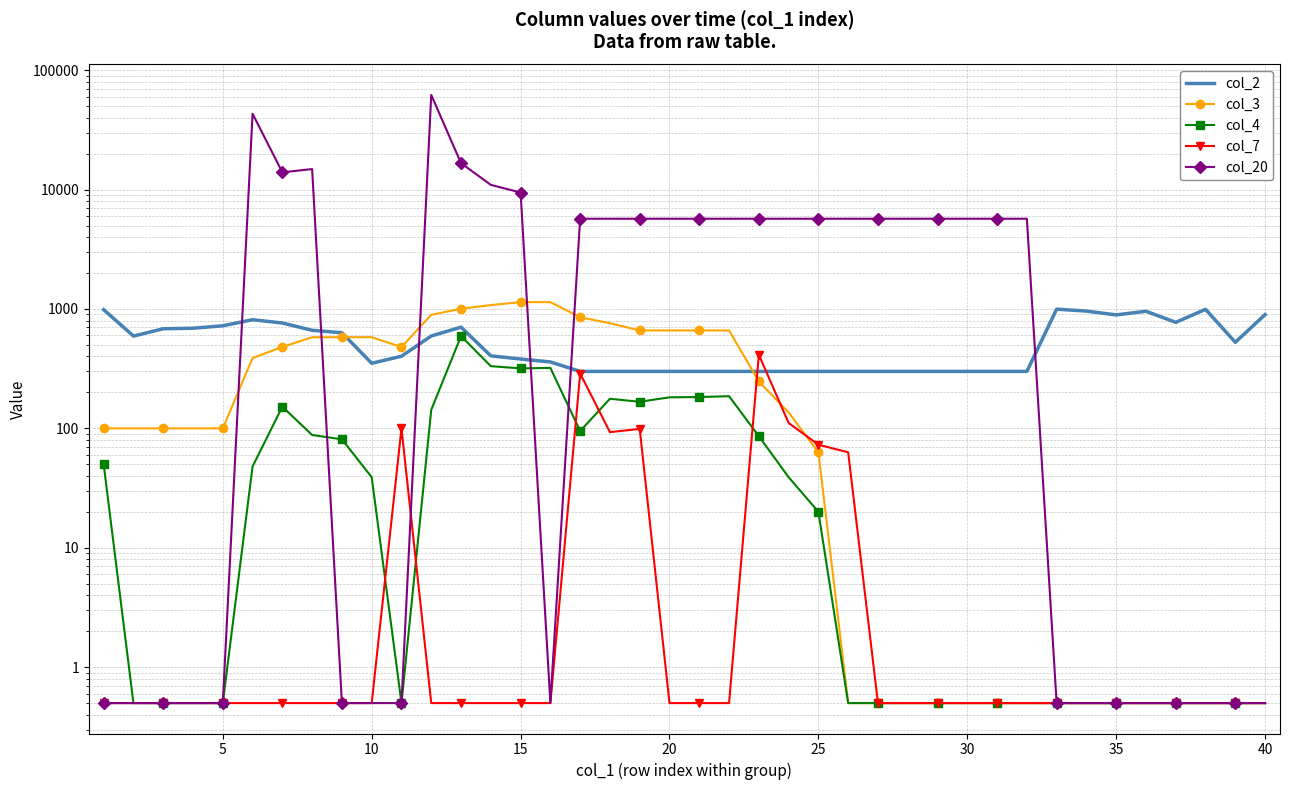

What is the sum of all col_4 values?

3310.0